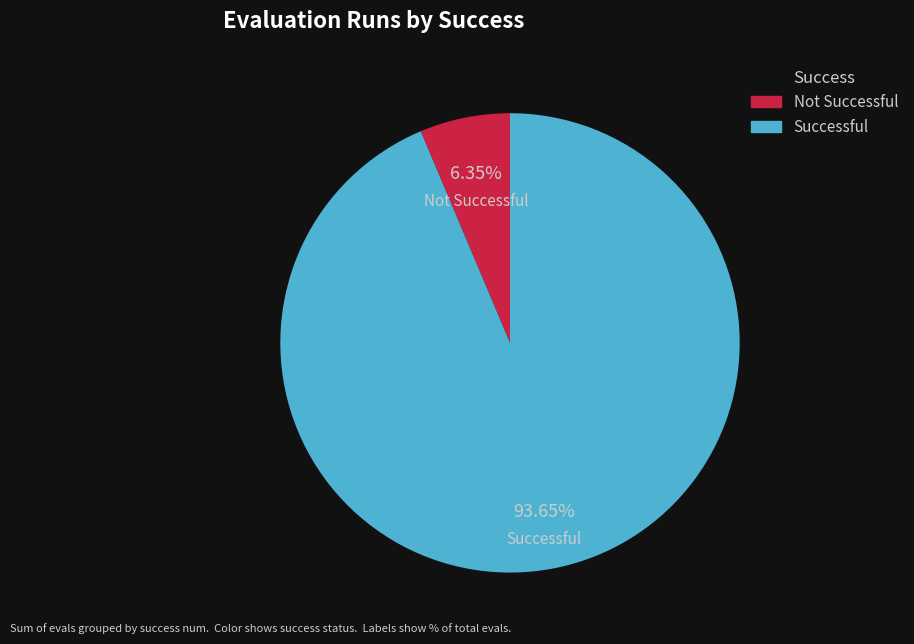

Is there any slice that represents more than half of the pie?

Yes